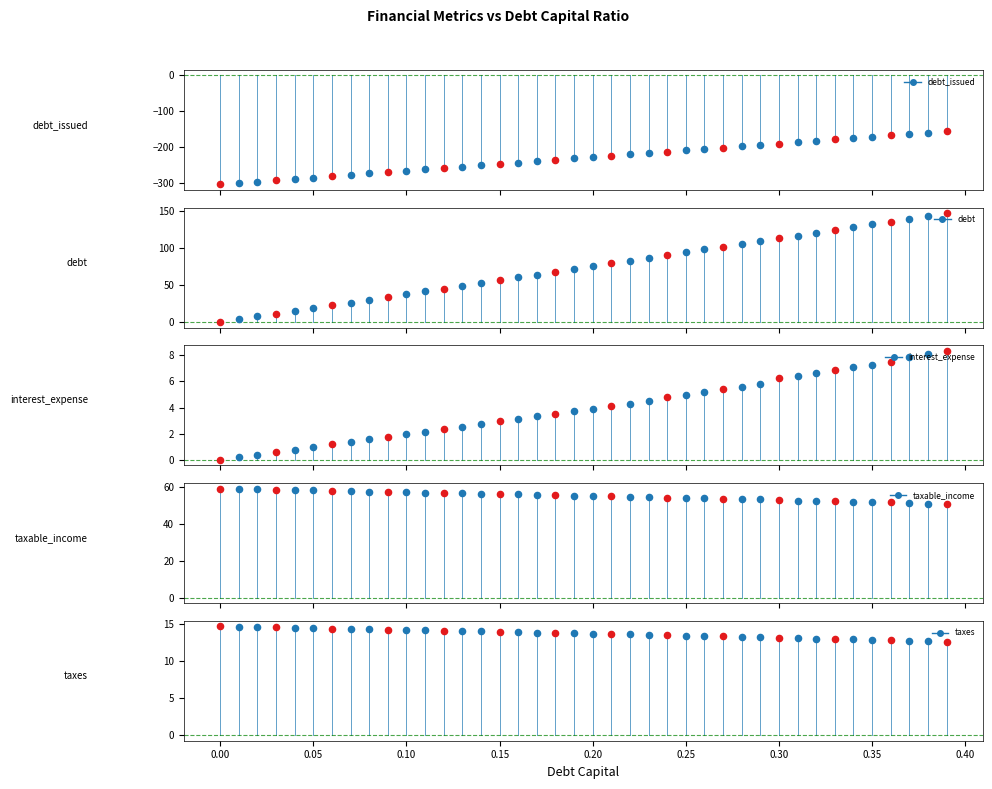

At which category is the sum across all series the highest?

39